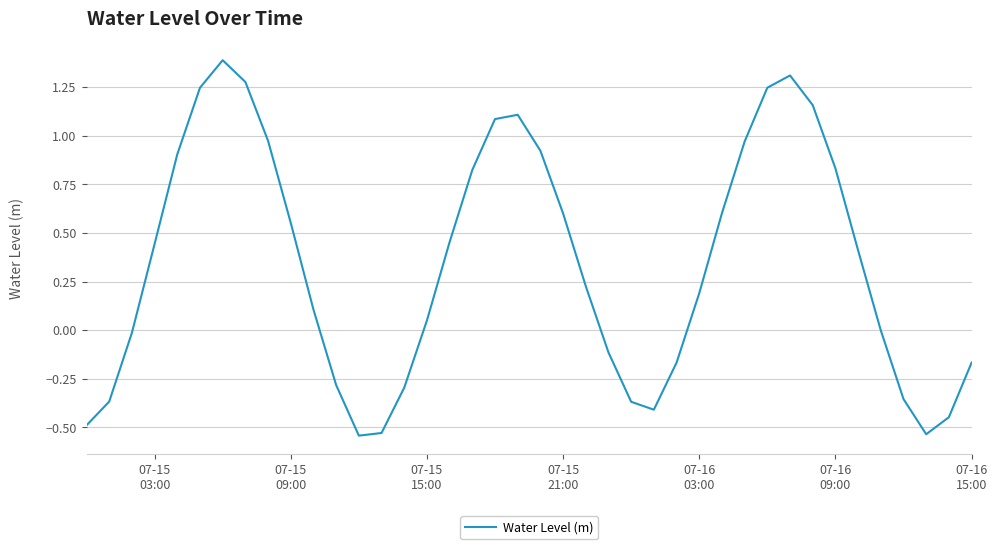

What is the maximum value shown in the chart?

1.4